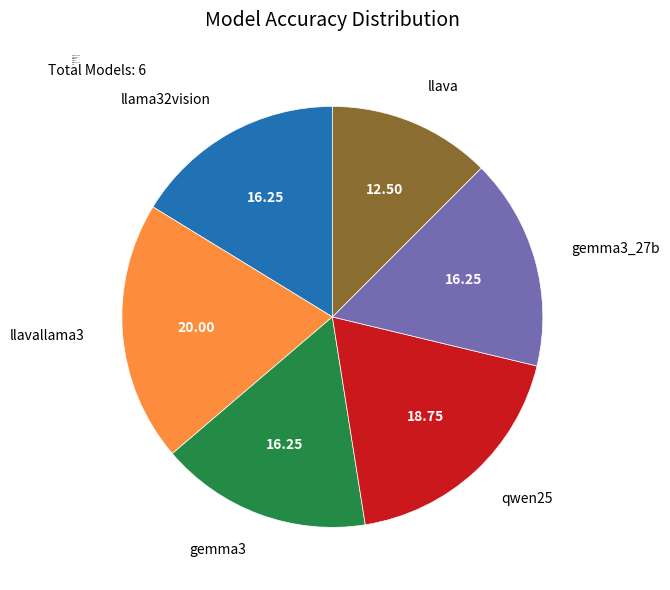

Which category has the smallest portion of the pie?

llava